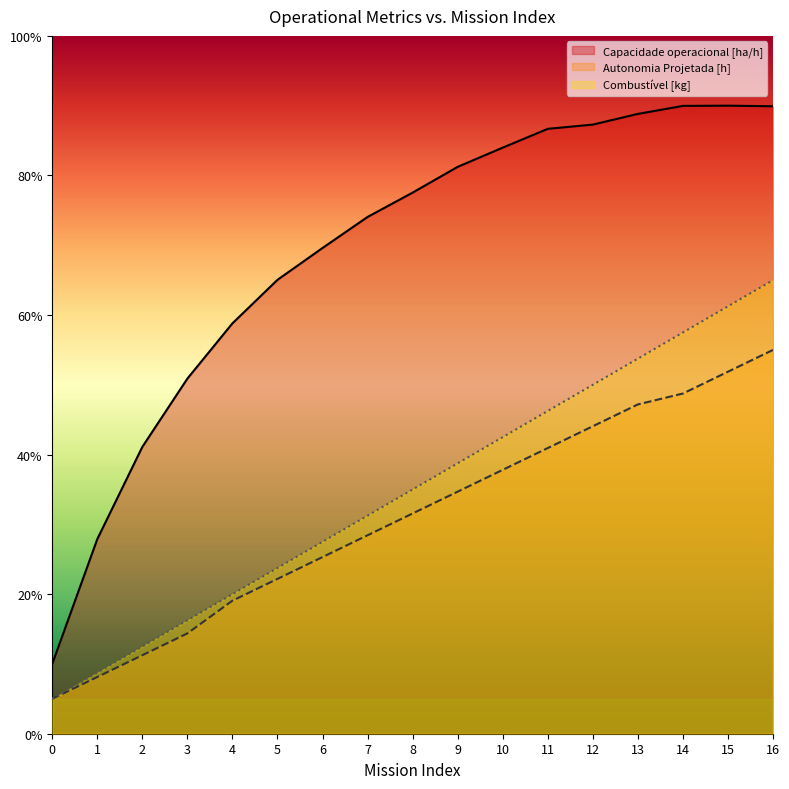

What is the value of the Combustível [kg] point at the 2nd from the left?

0.9